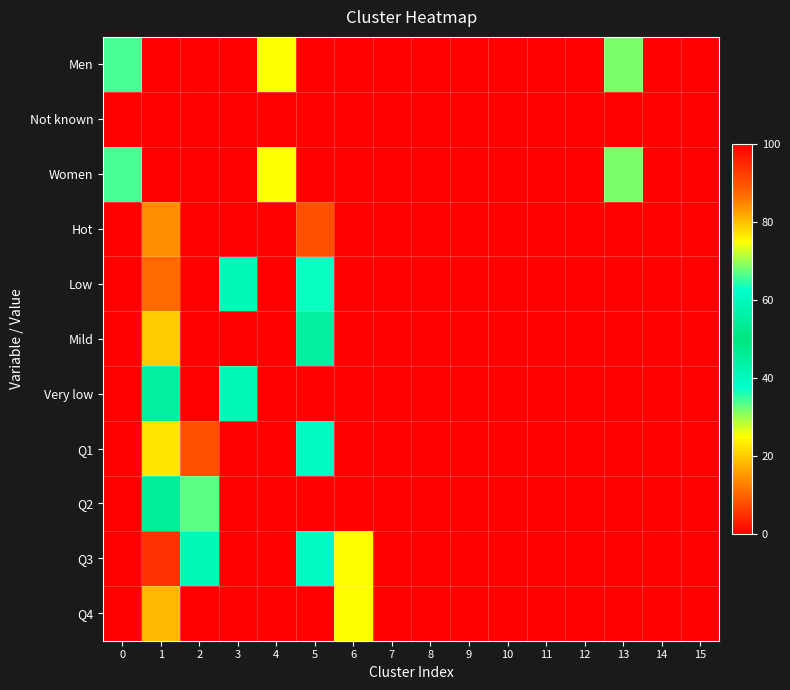

How many series are shown in this chart?

11